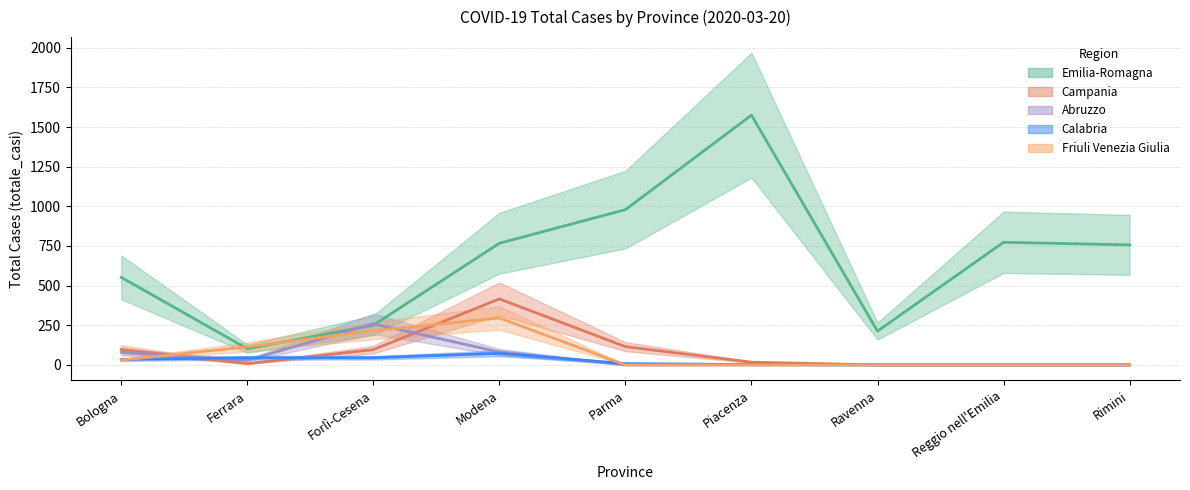

What is the difference between the maximum and minimum values in the Campania series?

416